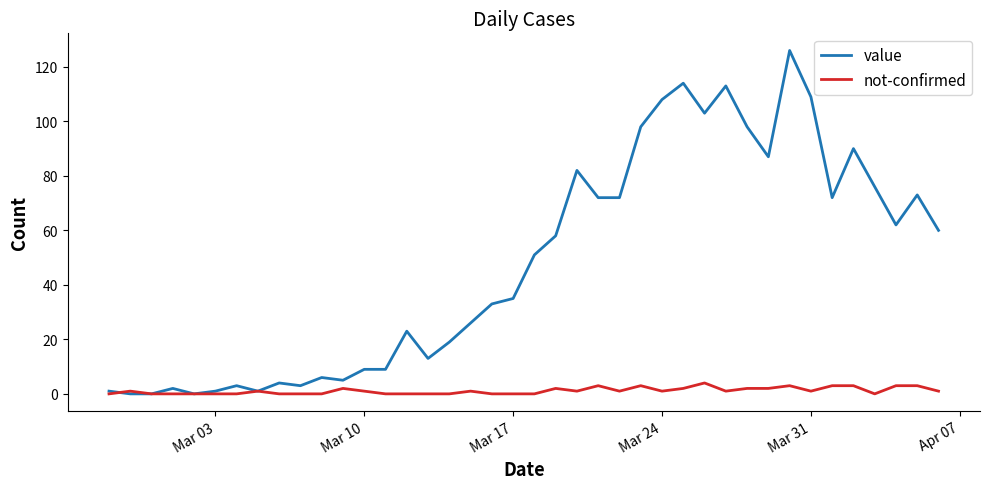

Rank the series by their average value, from highest to lowest.

value, not-confirmed